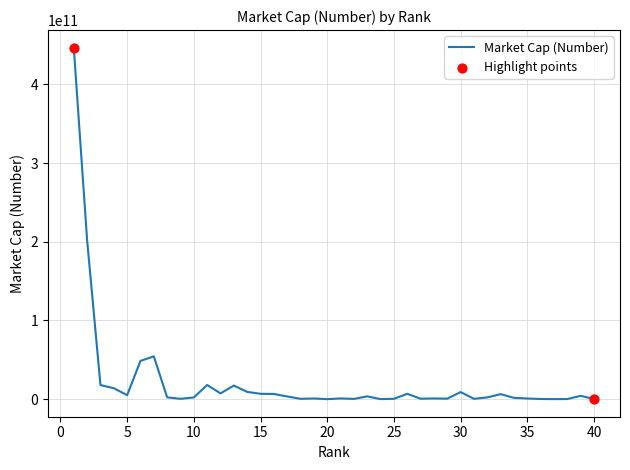

What is the difference between the maximum and minimum values?

446782060000